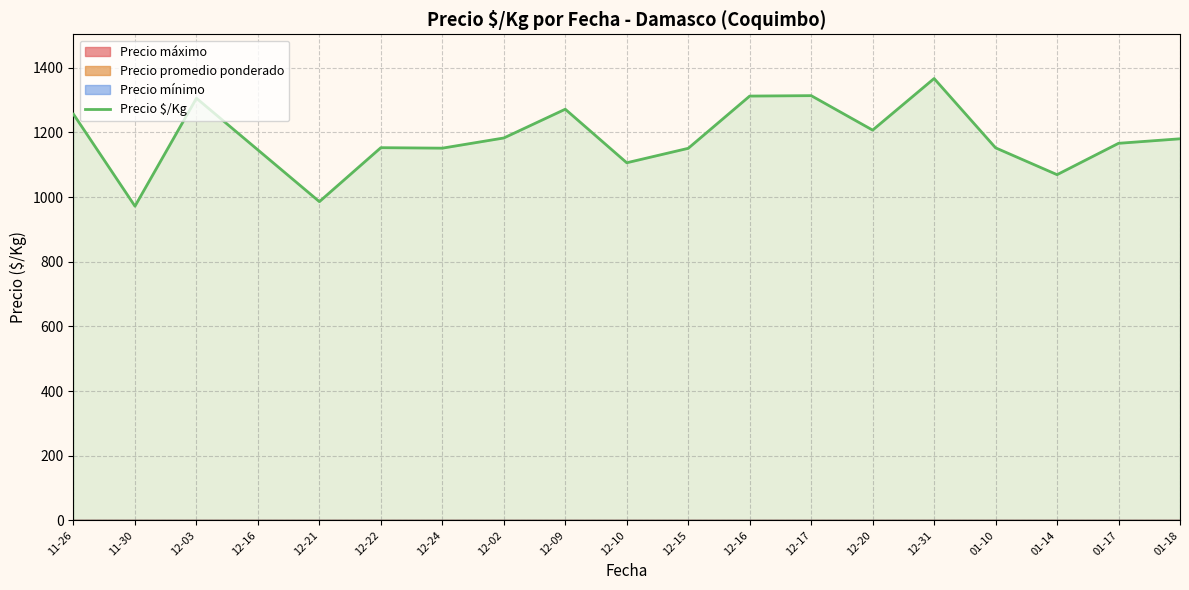

What is the greatest value displayed?

1367.0